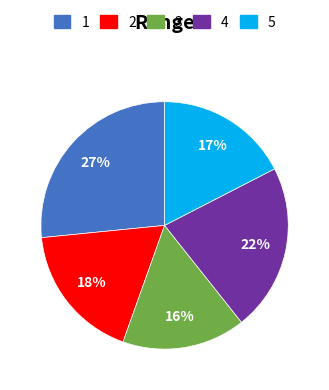

Is there any slice that represents more than half of the pie?

No